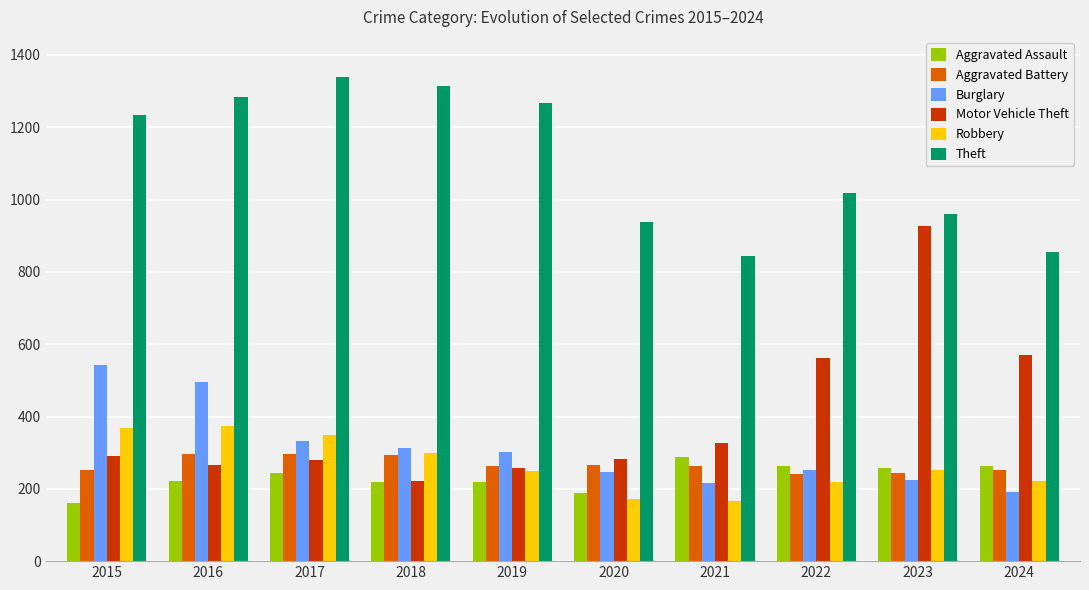

What is the difference between the highest and lowest values at 2020?

766